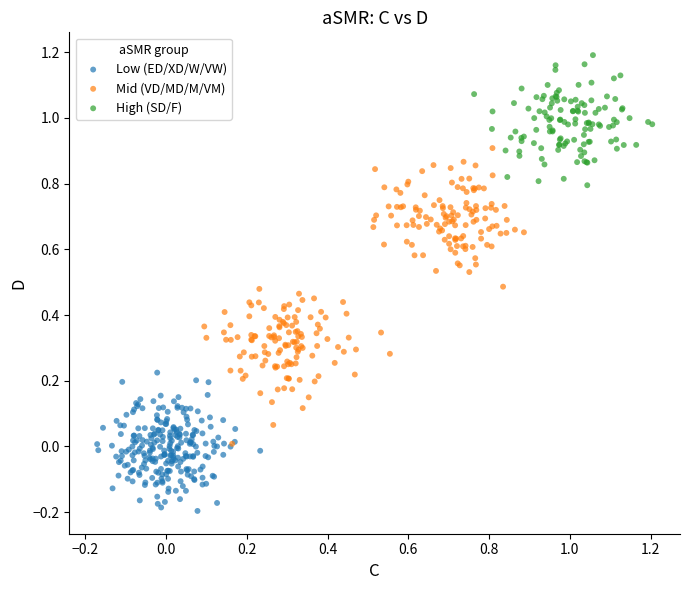

What are all the series names shown in the legend?

Low (ED/XD/W/VW), Mid (VD/MD/M/VM), High (SD/F)